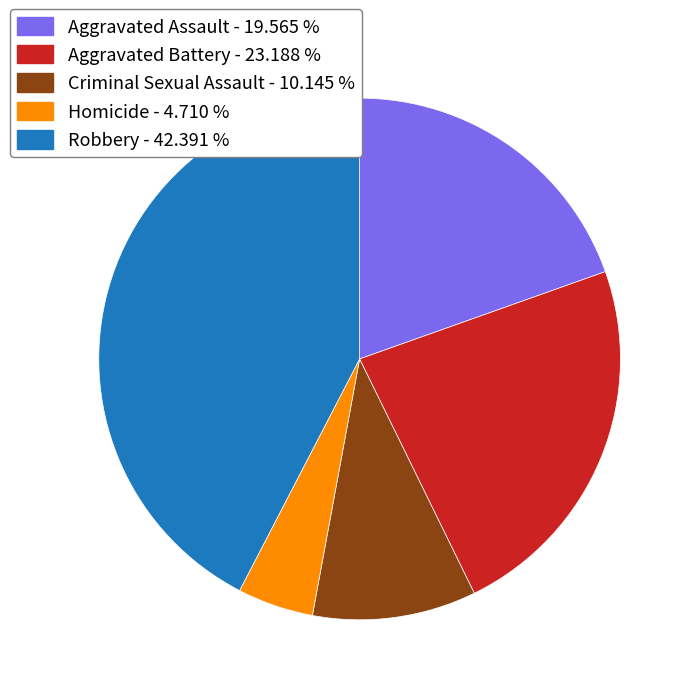

Which has a higher value, Aggravated Battery or Robbery?

Robbery